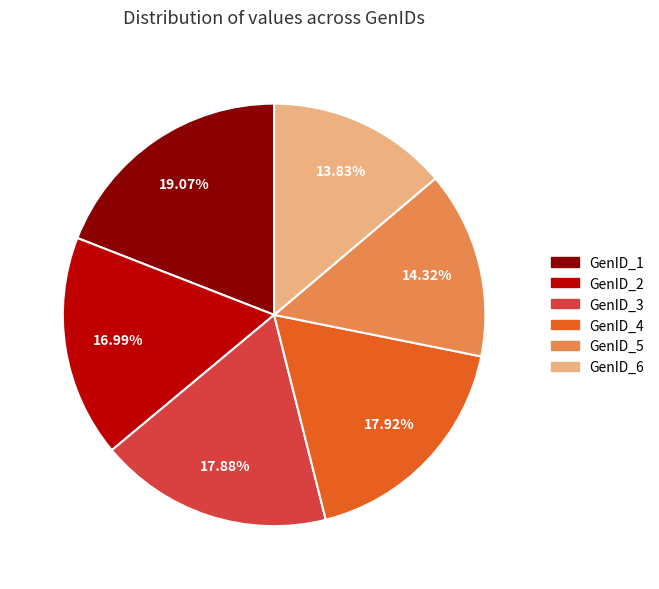

Do GenID_6 and GenID_2 together represent more than half of the pie?

No